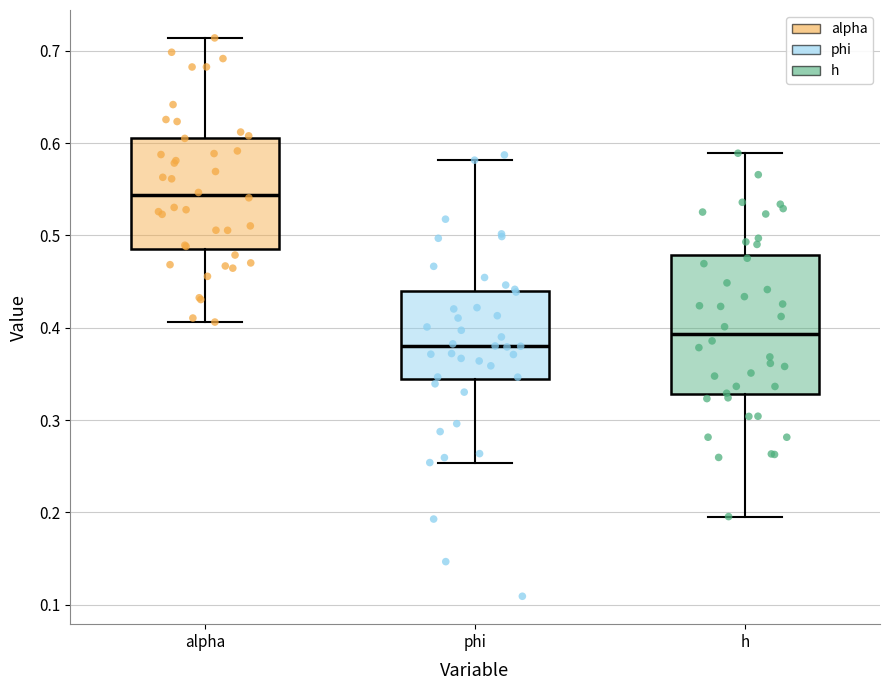

Which box is the tallest, from its lower edge to its upper edge?

h